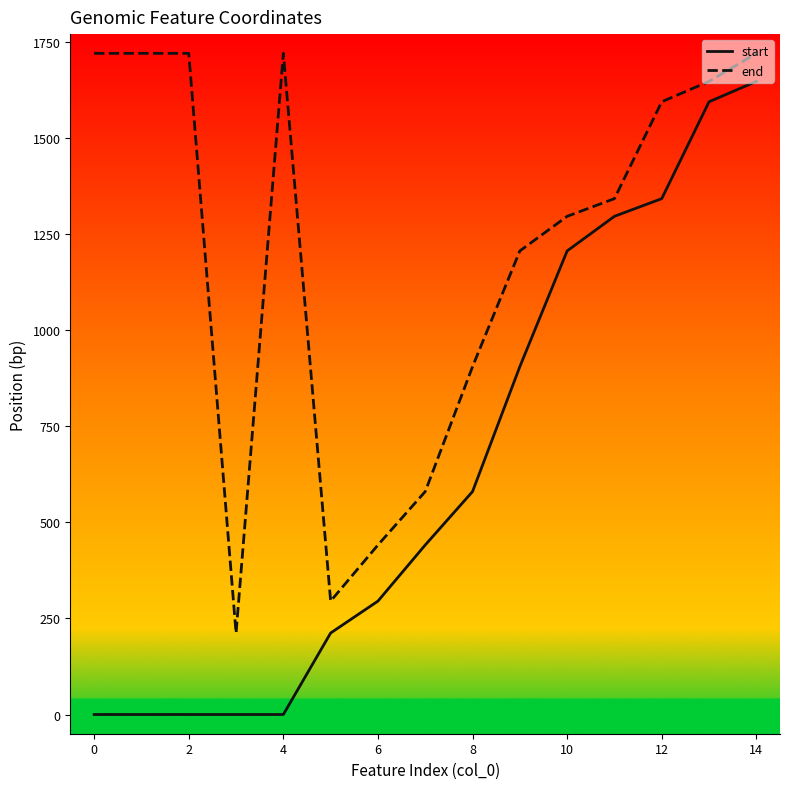

True or false: end and start cross at least once.

False